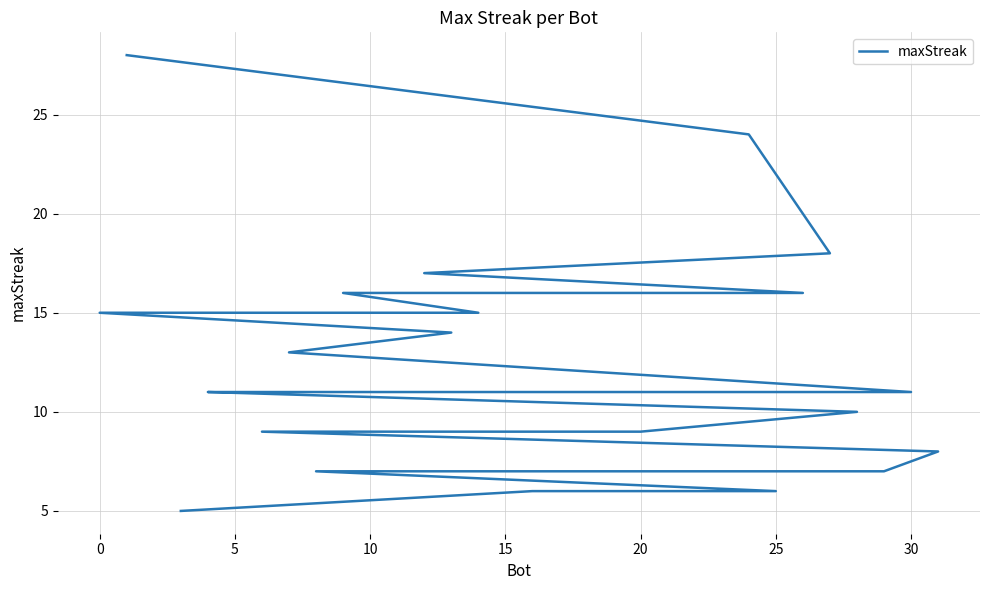

Count the number of categories in the chart.

32